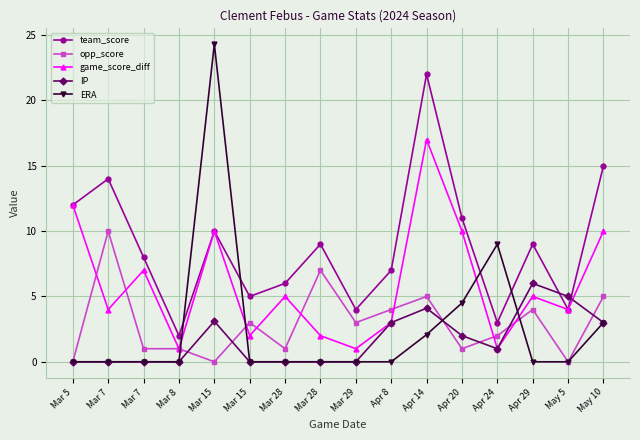

At which label does ERA reach its peak?

Mar 15